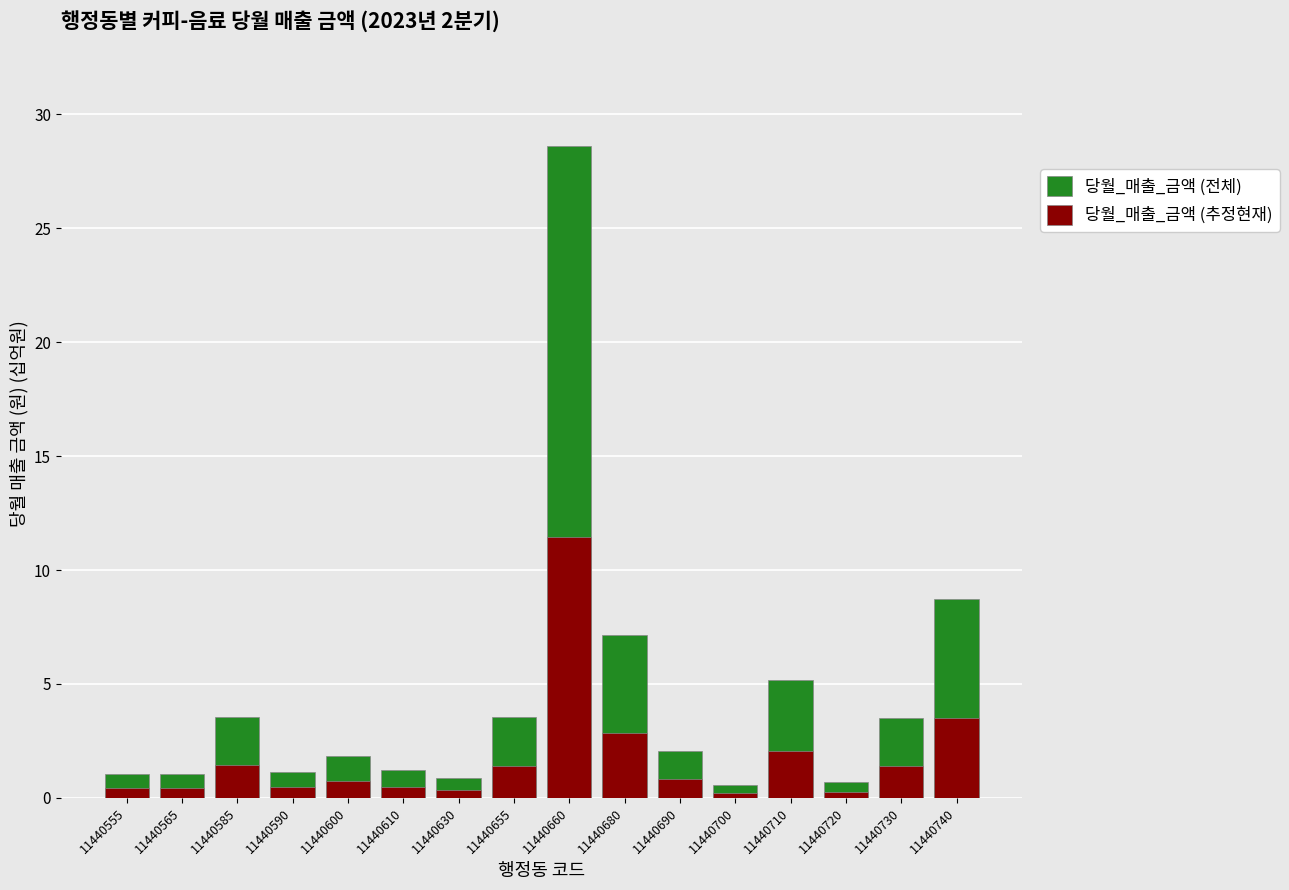

Reading left to right, what are all the values shown in this chart?

당월_매출_금액 (전체): 11440555=1.1	11440565=1.1	11440585=3.6	11440590=1.2	11440600=1.9	11440610=1.2	11440630=0.9	11440655=3.5	11440660=28.6	11440680=7.2	11440690=2.1	11440700=0.6	11440710=5.2	11440720=0.7	11440730=3.5	11440740=8.7
당월_매출_금액 (추정현재): 11440555=0.4	11440565=0.4	11440585=1.4	11440590=0.5	11440600=0.7	11440610=0.5	11440630=0.4	11440655=1.4	11440660=11.4	11440680=2.9	11440690=0.8	11440700=0.2	11440710=2.1	11440720=0.3	11440730=1.4	11440740=3.5